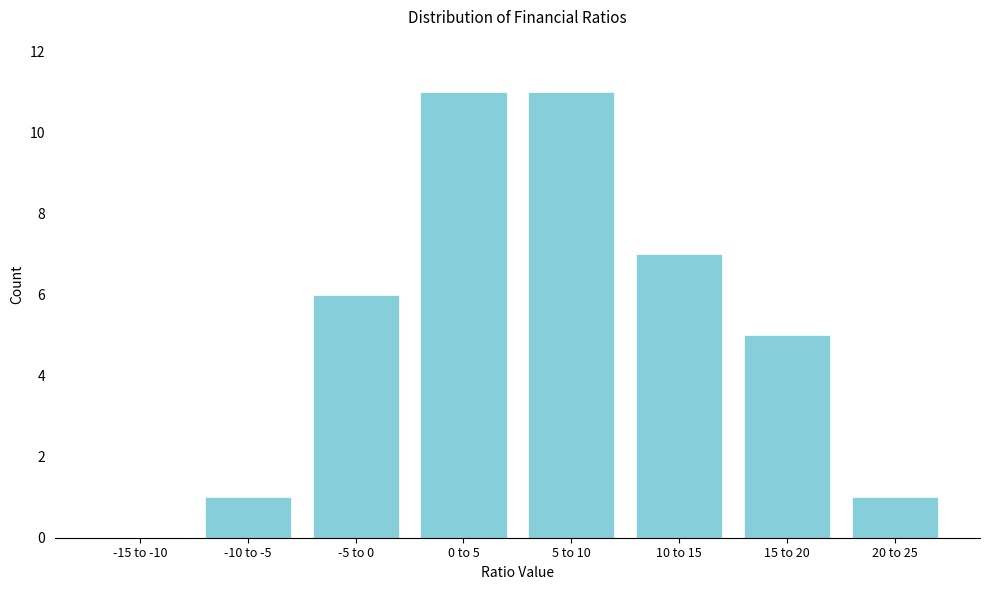

Reading left to right, list all the values displayed in this chart.

-15 to -10=0	-10 to -5=1	-5 to 0=6	0 to 5=11	5 to 10=11	10 to 15=7	15 to 20=5	20 to 25=1